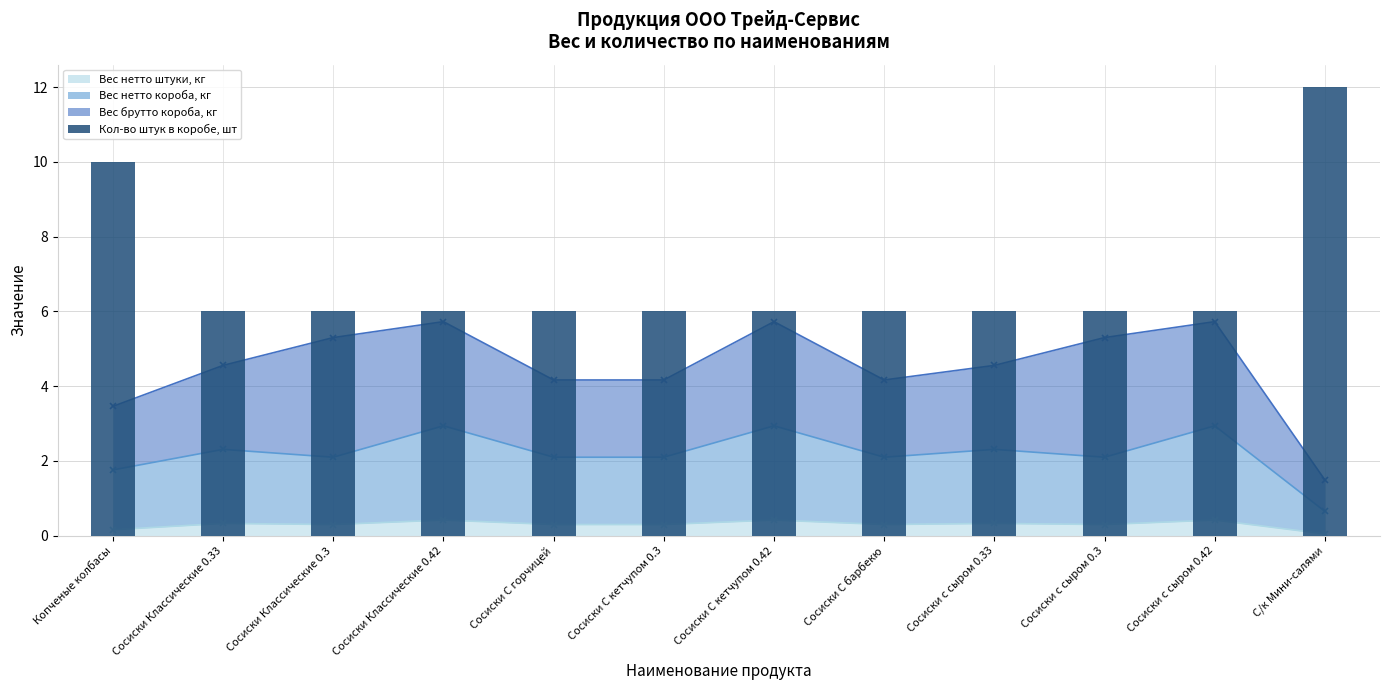

Reading left to right, transcribe all the data shown in this chart.

Копченые колбасы=10	Сосиски Классические 0.33=6	Сосиски Классические 0.3=6	Сосиски Классические 0.42=6	Сосиски С горчицей=6	Сосиски С кетчупом 0.3=6	Сосиски С кетчупом 0.42=6	Сосиски С барбекю=6	Сосиски с сыром 0.33=6	Сосиски с сыром 0.3=6	Сосиски с сыром 0.42=6	С/к Мини-салями=12